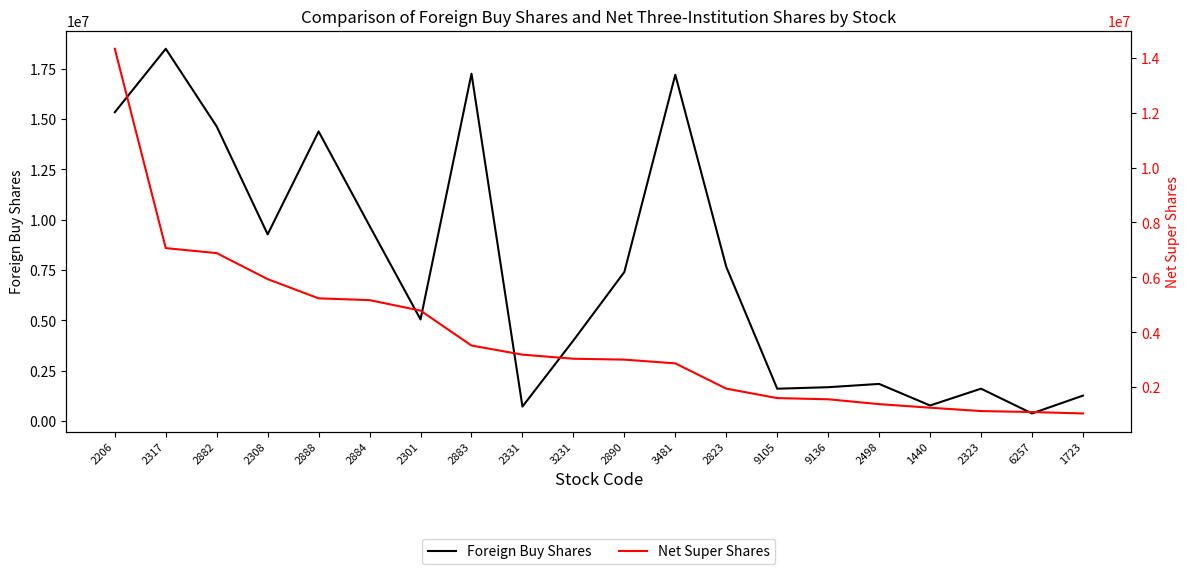

At which label is Foreign Buy Shares closest to 9432950?

2308